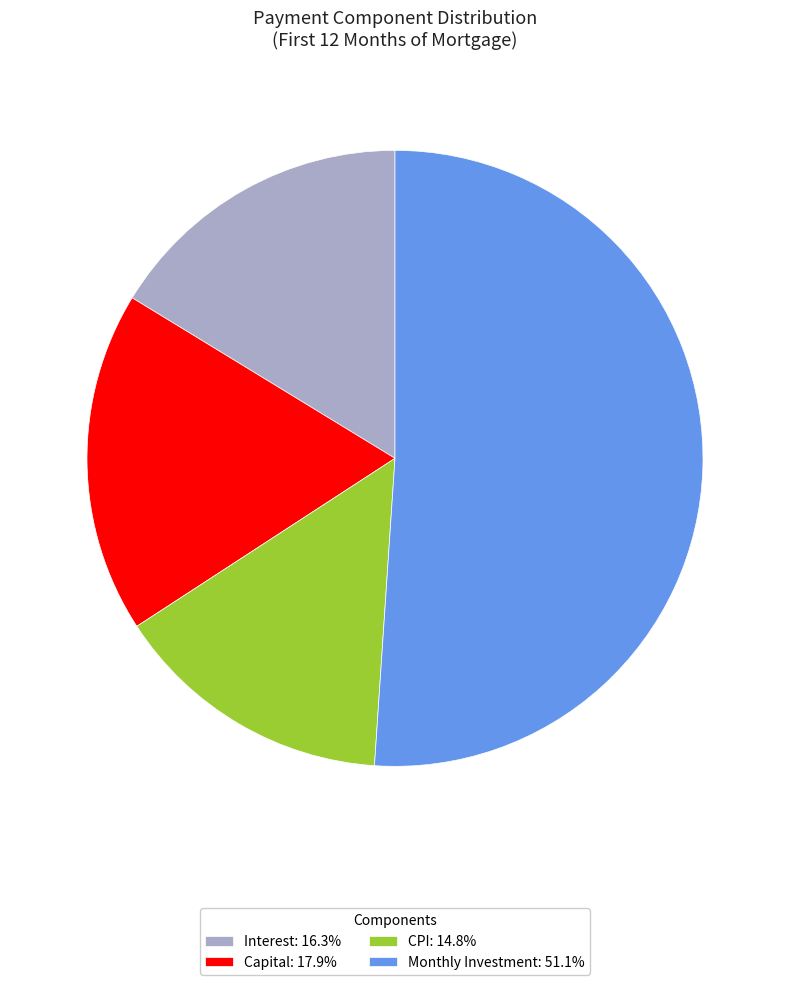

Is there a majority slice in this chart?

Yes